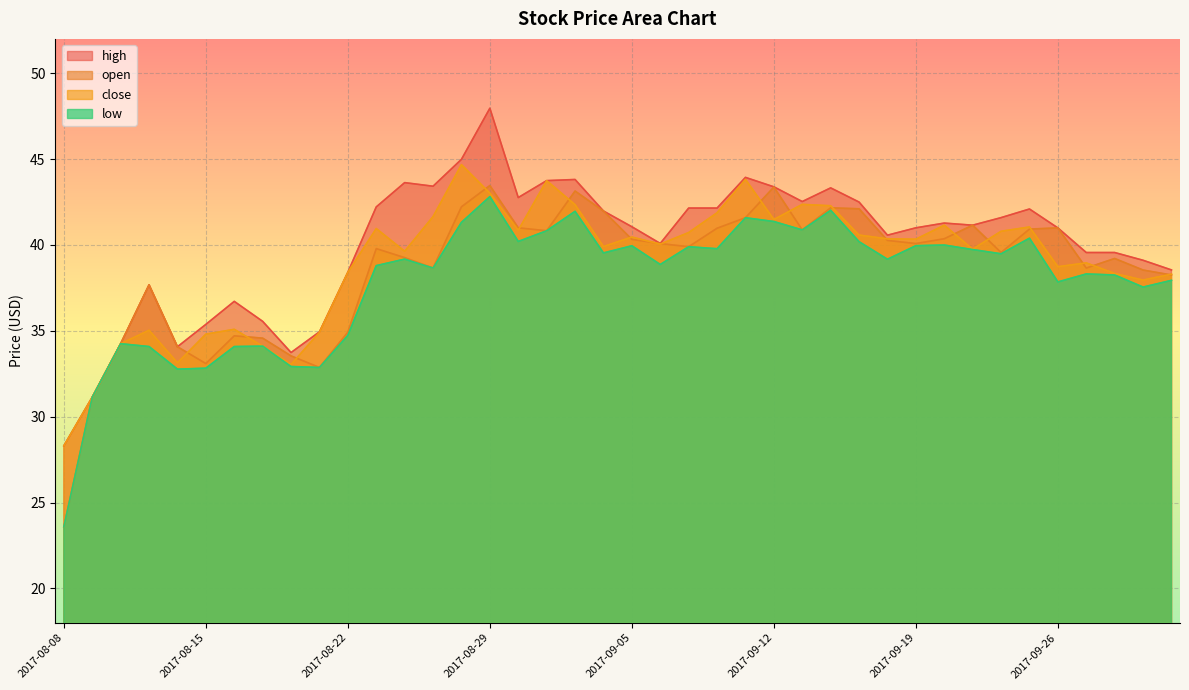

What position from the left is 2017-08-10?

3